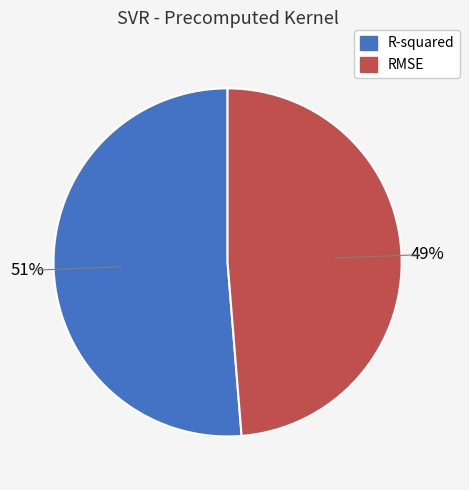

The RMSE slice represents 49% of the pie. True or false?

True